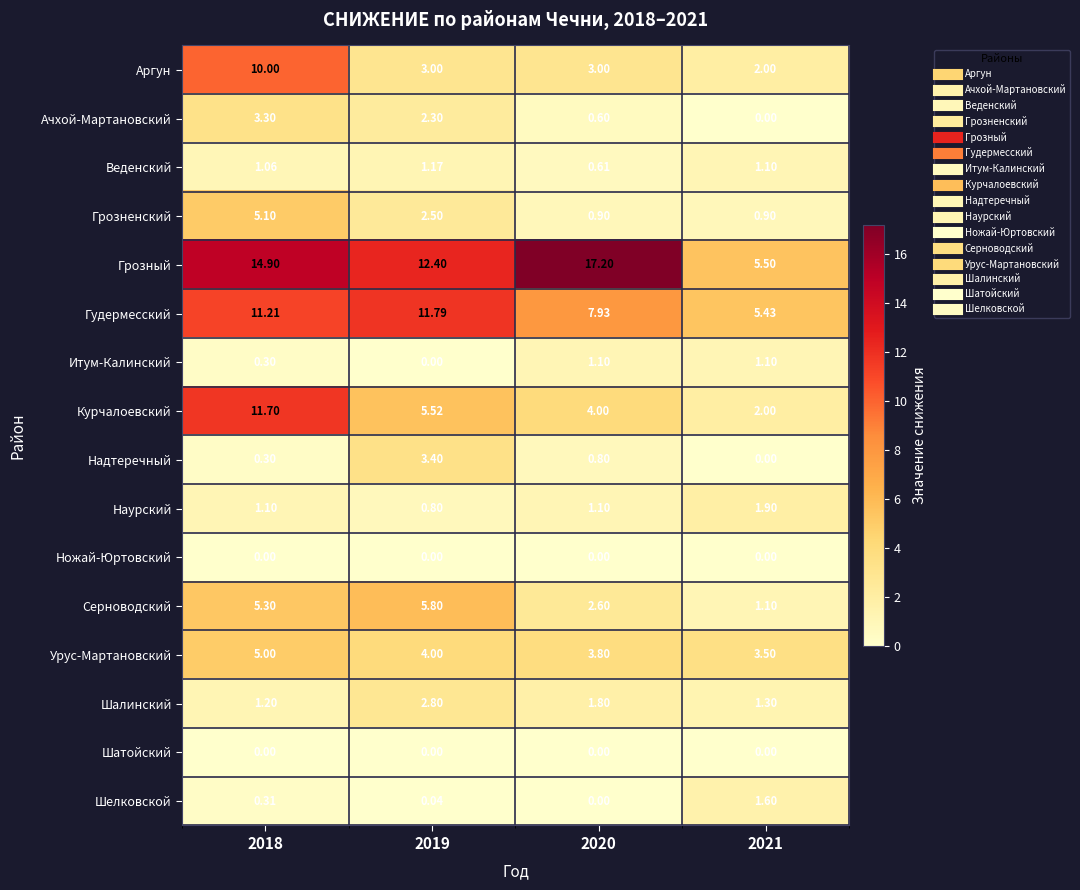

Which series has the largest total across all categories?

Грозный